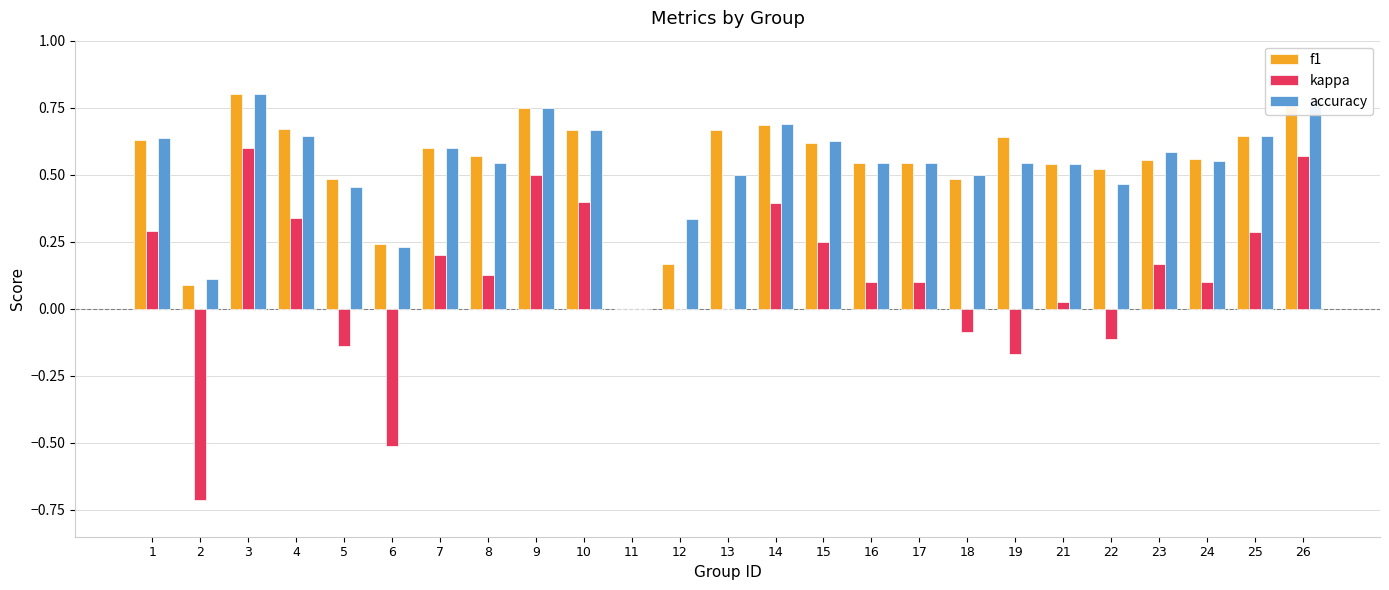

What is the total value across all series at 2?

-0.5